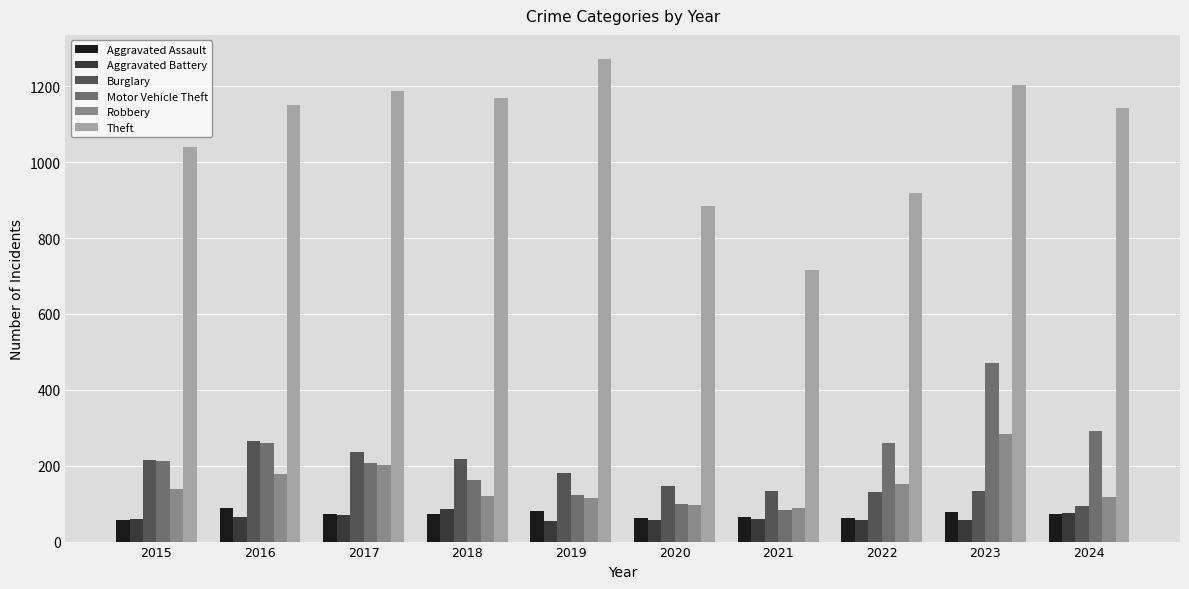

What is the difference between the maximum and minimum values in the Robbery series?

196